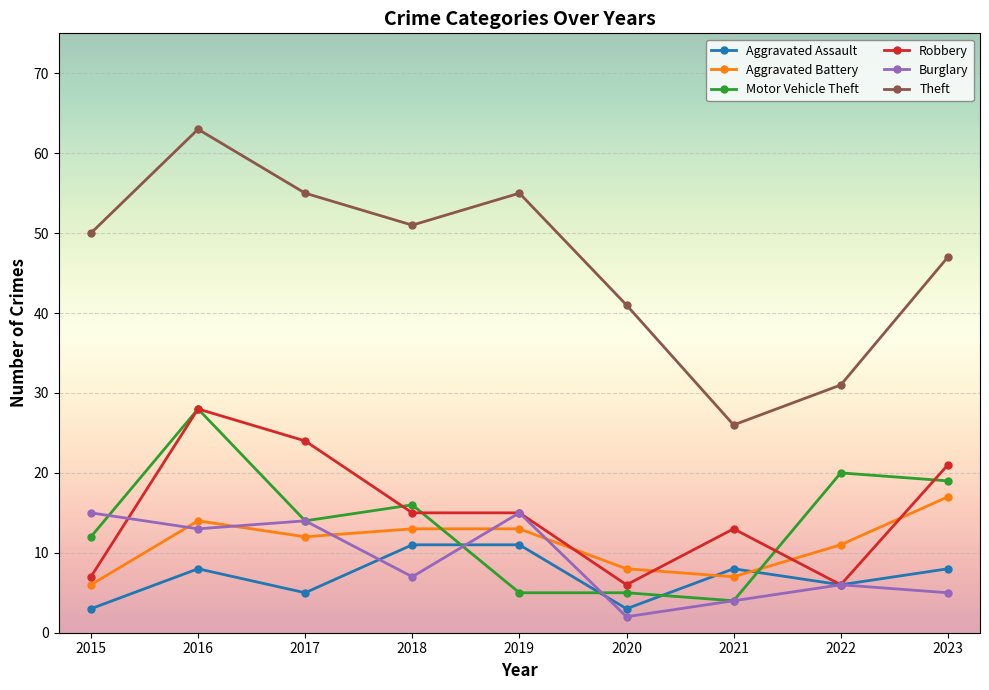

Is it true that Aggravated Battery equals 2 at 2020?

False